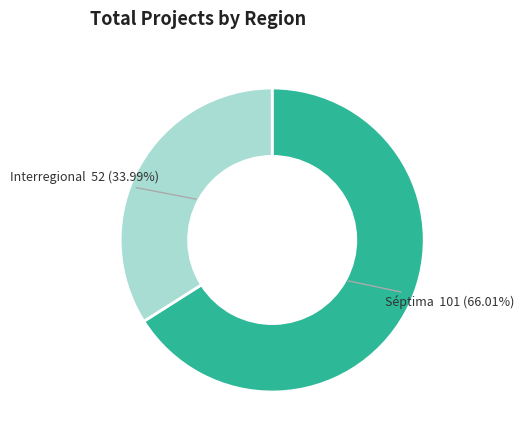

Which has a higher value, Interregional or Séptima?

Séptima